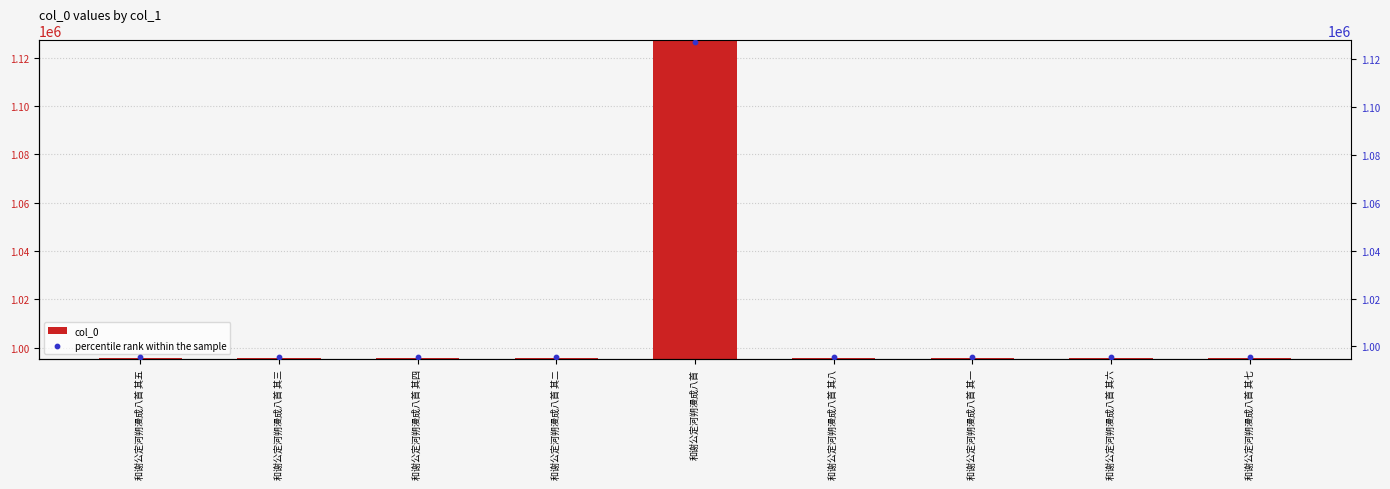

Is the value of col_0 at 和谢公定河朔漫成八首 其三 greater than the value of percentile rank within the sample at 和谢公定河朔漫成八首 其一?

Yes